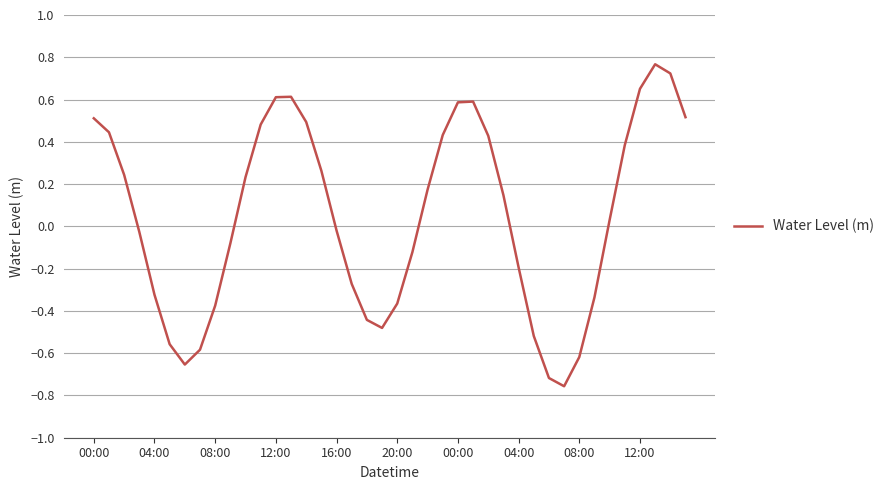

What is the difference between the maximum and minimum values?

1.5